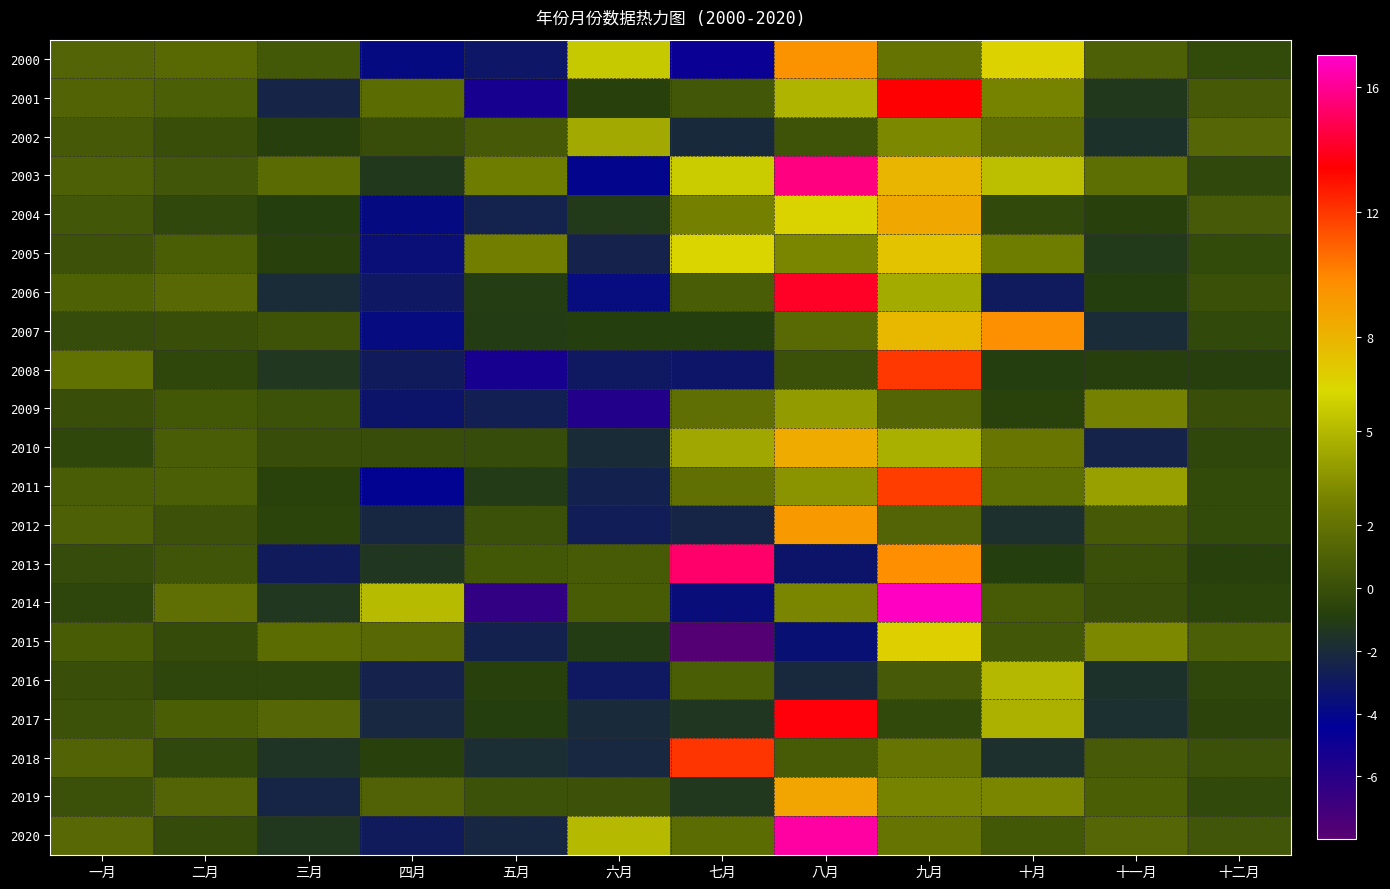

At 四月, list the series in order from largest to smallest.

2014, 2001, 2015, 2019, 2002, 2010, 2018, 2003, 2013, 2017, 2012, 2016, 2020, 2008, 2006, 2009, 2005, 2007, 2004, 2000, 2011